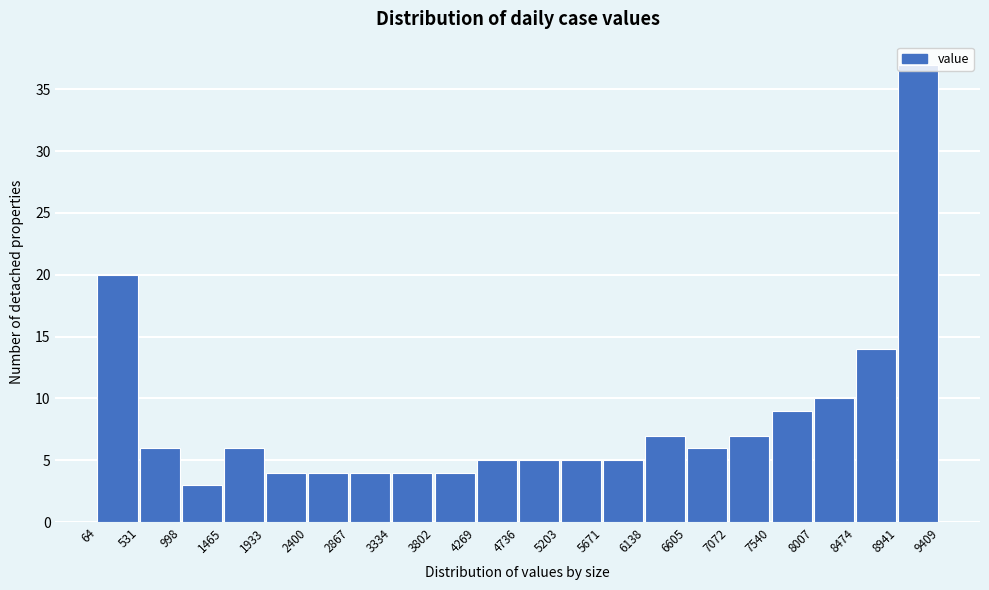

Which range on the x-axis has the tallest bar?

8941 to 9409